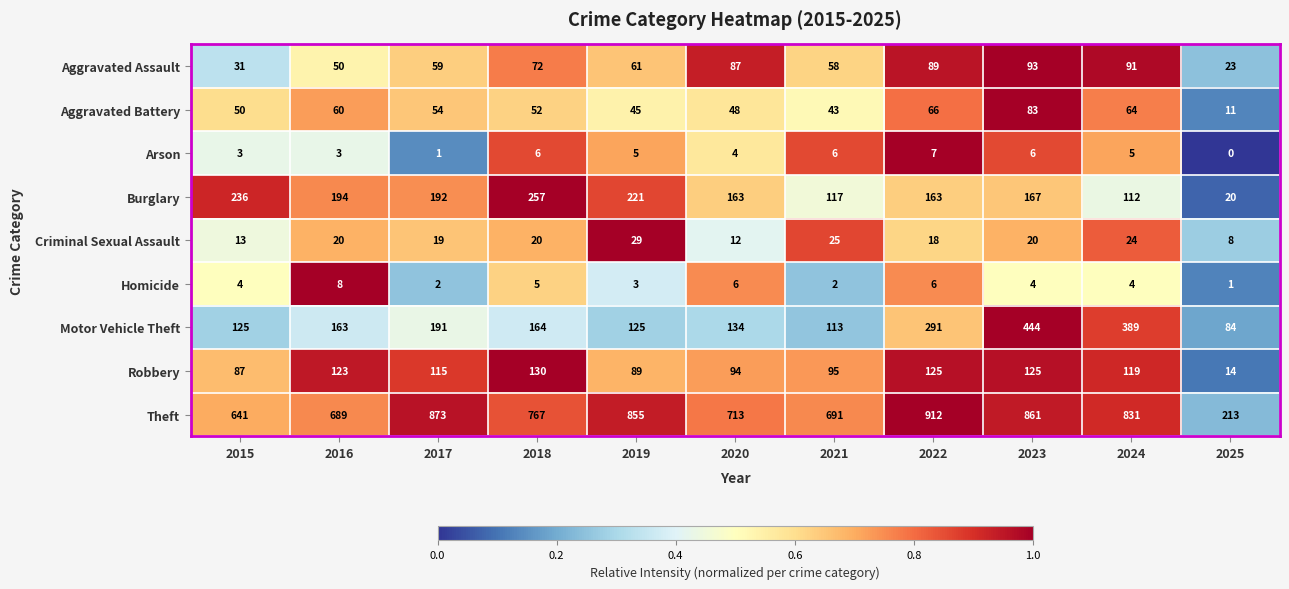

Which category has the highest value in the Burglary series?

2018